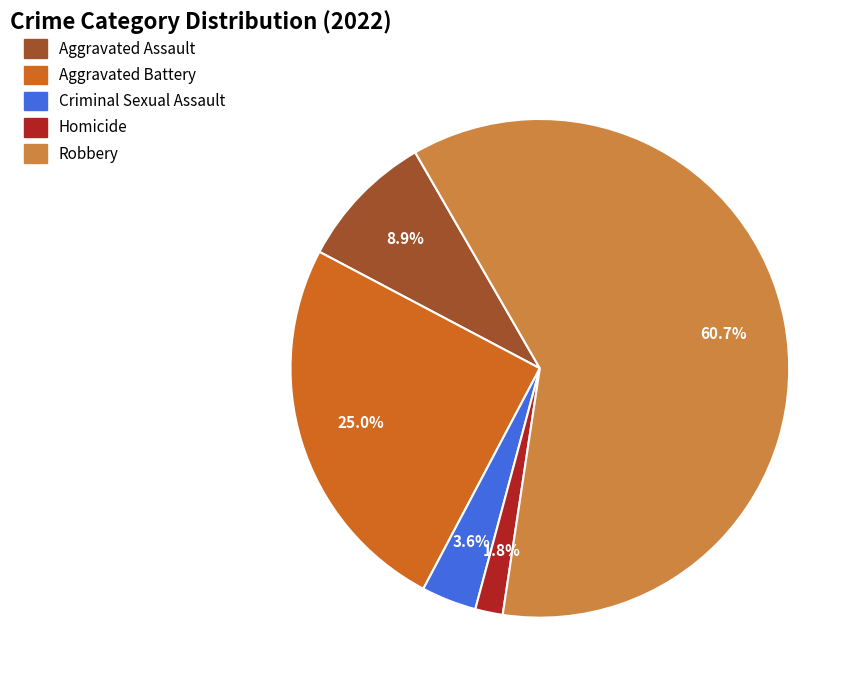

Which slice represents more than half of the pie?

Robbery